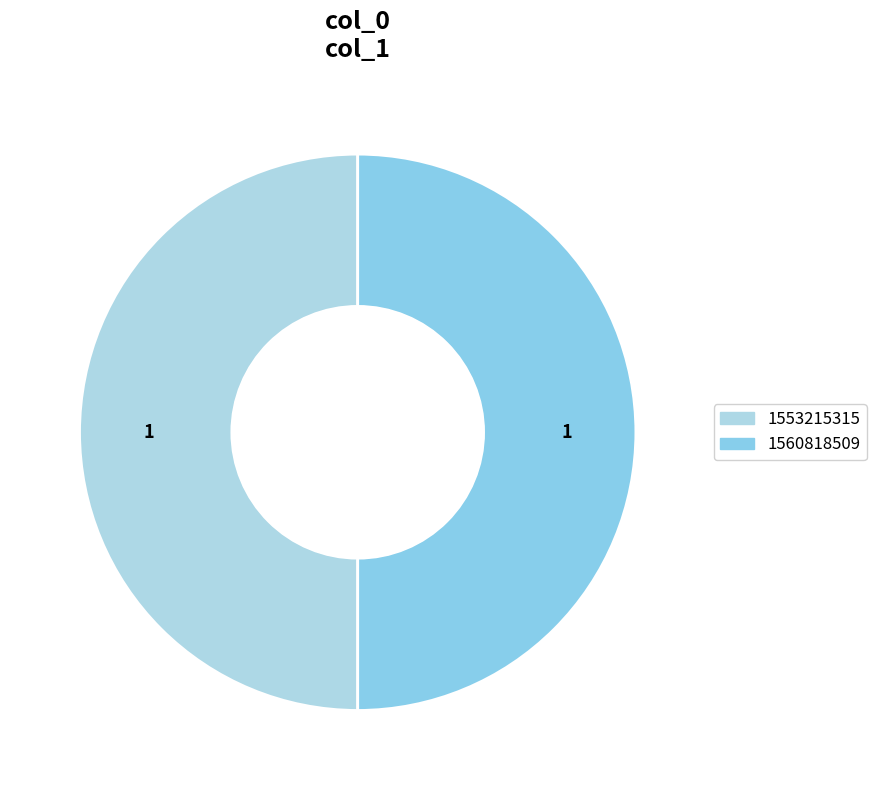

How many segments does this pie chart have?

2